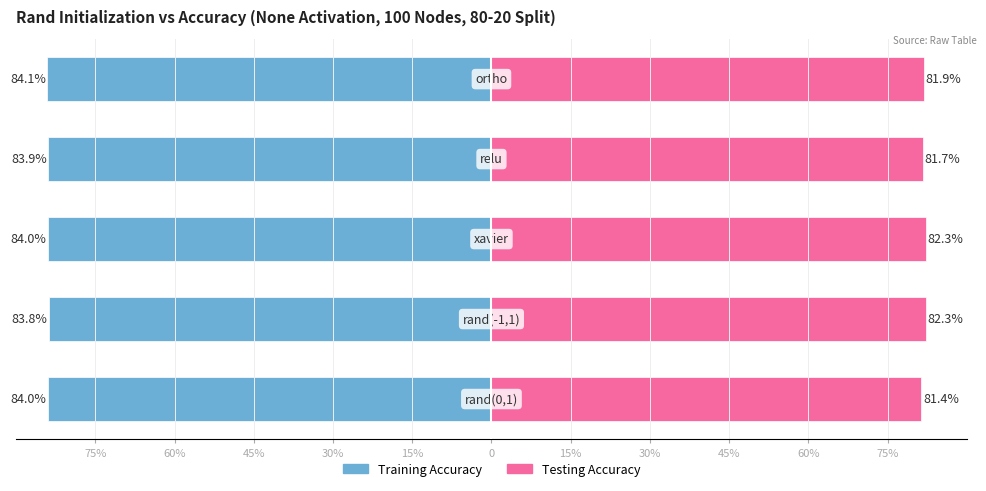

What is the smallest value displayed?

-84.1